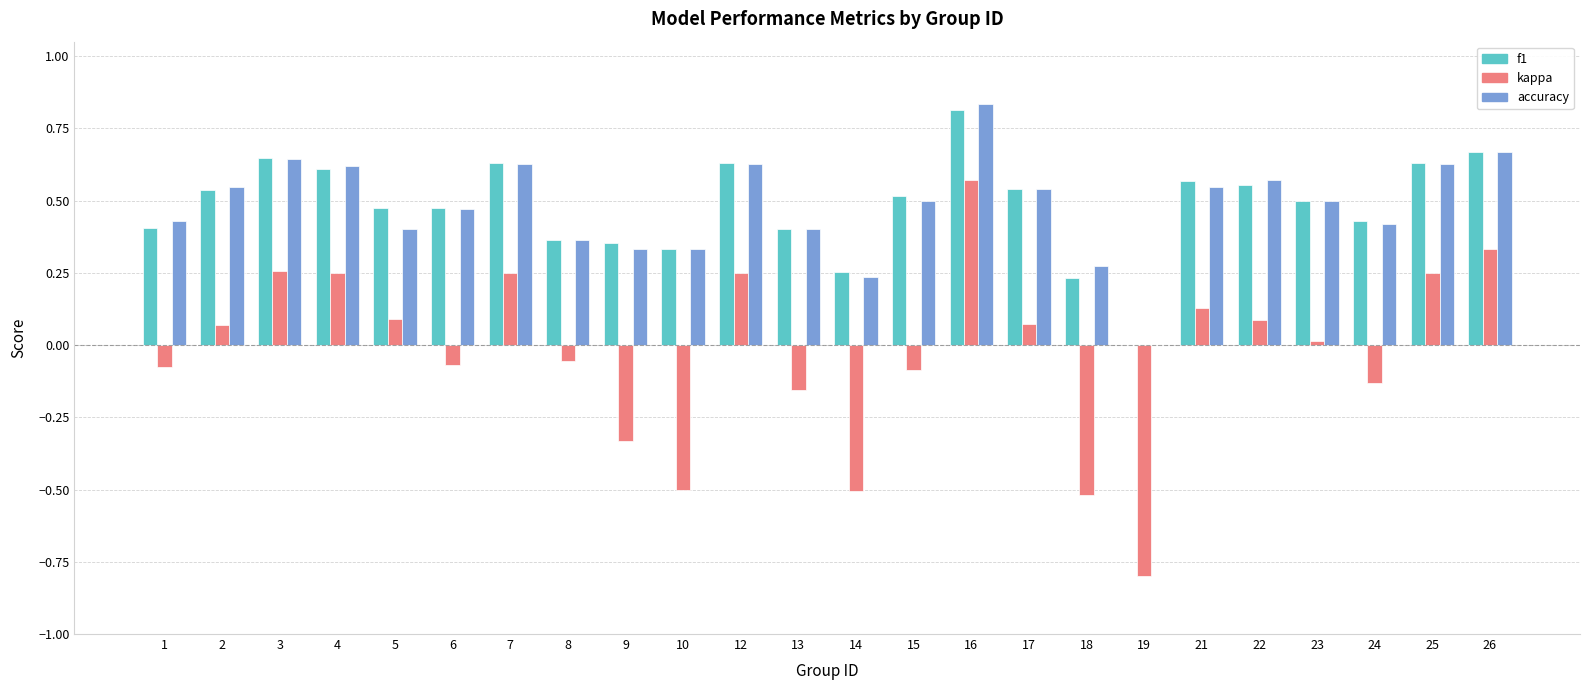

What is the total value across all series at 3?

1.5